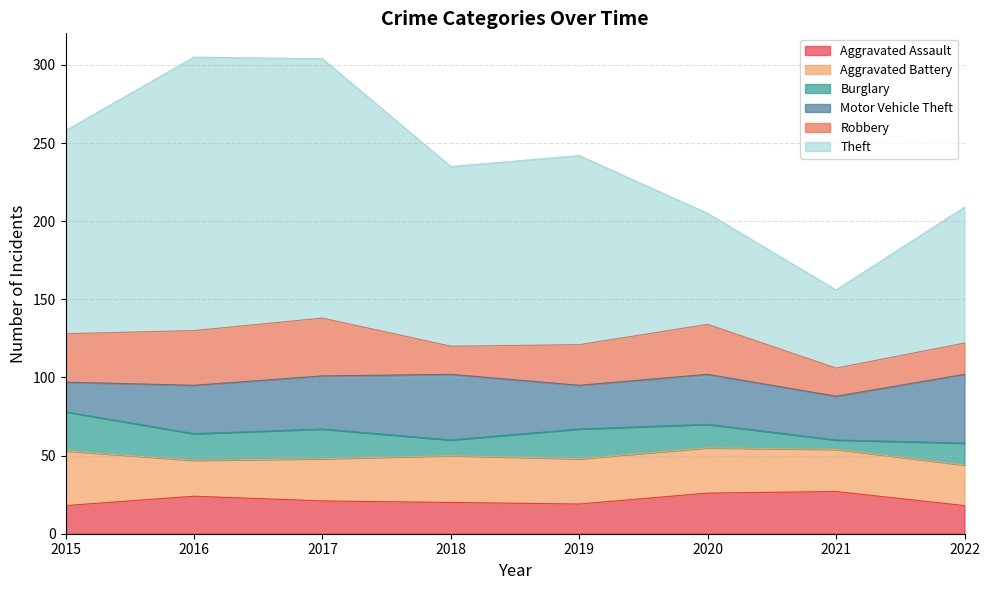

Reading left to right, extract all data points from this chart.

Aggravated Assault: 2015=18	2016=24	2017=21	2018=20	2019=19	2020=26	2021=27	2022=18
Aggravated Battery: 2015=35	2016=23	2017=27	2018=30	2019=29	2020=29	2021=27	2022=26
Burglary: 2015=25	2016=17	2017=19	2018=10	2019=19	2020=15	2021=6	2022=14
Motor Vehicle Theft: 2015=19	2016=31	2017=34	2018=42	2019=28	2020=32	2021=28	2022=44
Robbery: 2015=31	2016=35	2017=37	2018=18	2019=26	2020=32	2021=18	2022=20
Theft: 2015=130	2016=175	2017=166	2018=115	2019=121	2020=71	2021=50	2022=87